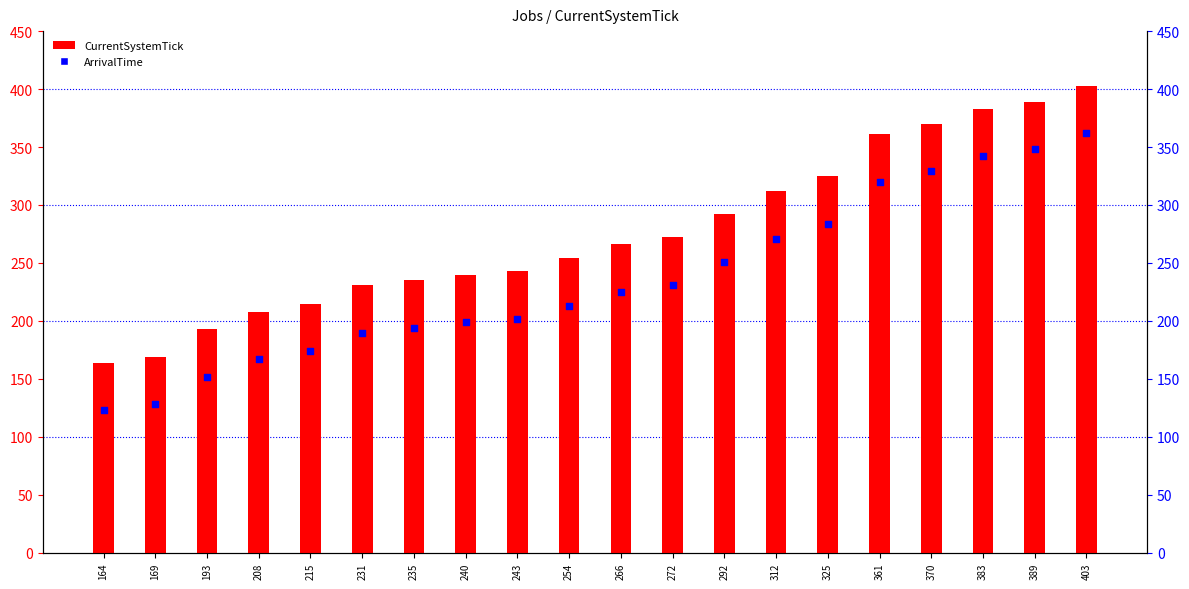

What are all the series names shown in the legend?

CurrentSystemTick, ArrivalTime